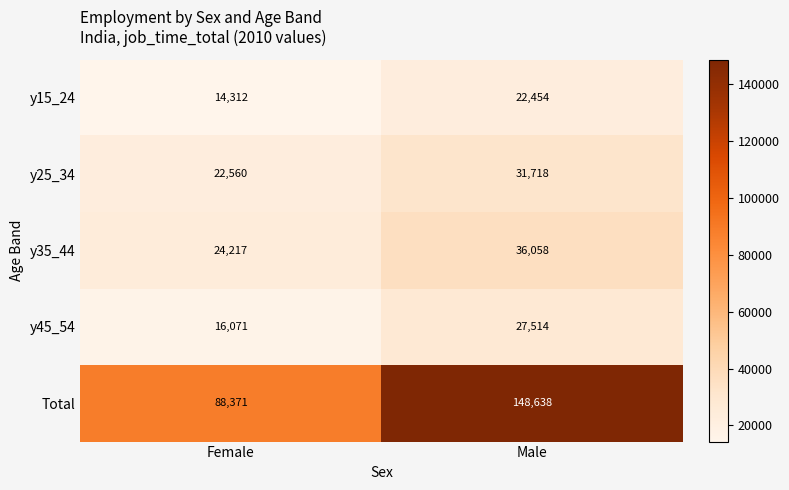

What is the maximum value shown in the chart?

148638